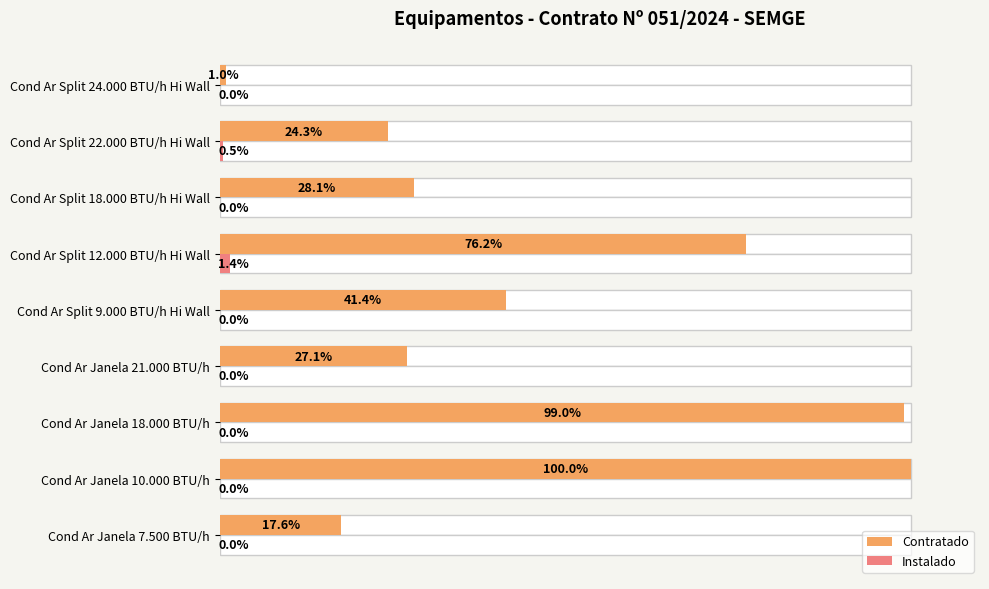

The value of Instalado at Cond Ar Split 22.000 BTU/h Hi Wall is 0.3. True or false?

False